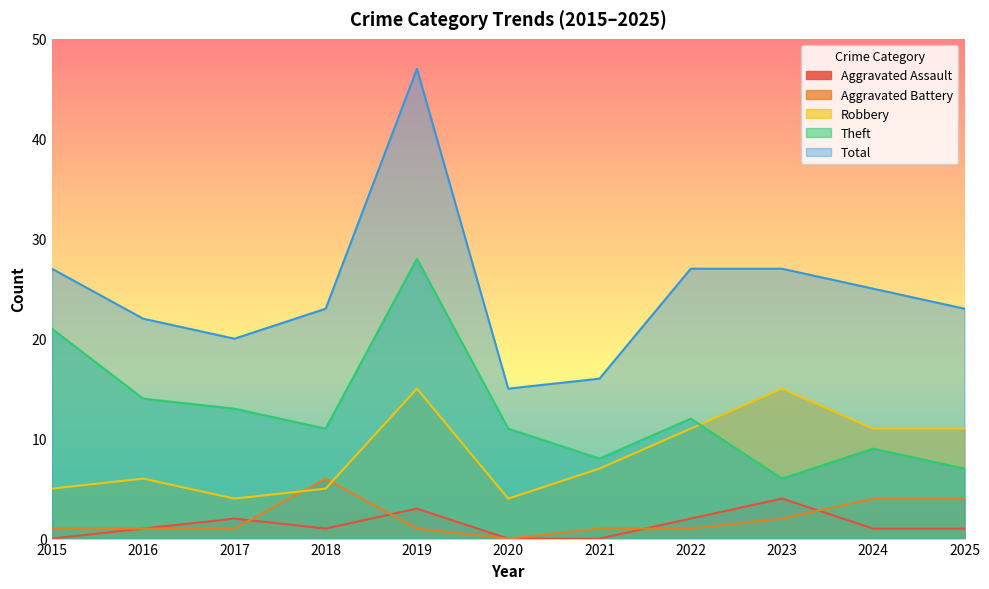

Reading right to left, list all the values displayed in this chart.

Aggravated Assault: 2025=1	2024=1	2023=4	2022=2	2021=0	2020=0	2019=3	2018=1	2017=2	2016=1	2015=0
Aggravated Battery: 2025=4	2024=4	2023=2	2022=1	2021=1	2020=0	2019=1	2018=6	2017=1	2016=1	2015=1
Robbery: 2025=11	2024=11	2023=15	2022=11	2021=7	2020=4	2019=15	2018=5	2017=4	2016=6	2015=5
Theft: 2025=7	2024=9	2023=6	2022=12	2021=8	2020=11	2019=28	2018=11	2017=13	2016=14	2015=21
Total: 2025=23	2024=25	2023=27	2022=27	2021=16	2020=15	2019=47	2018=23	2017=20	2016=22	2015=27